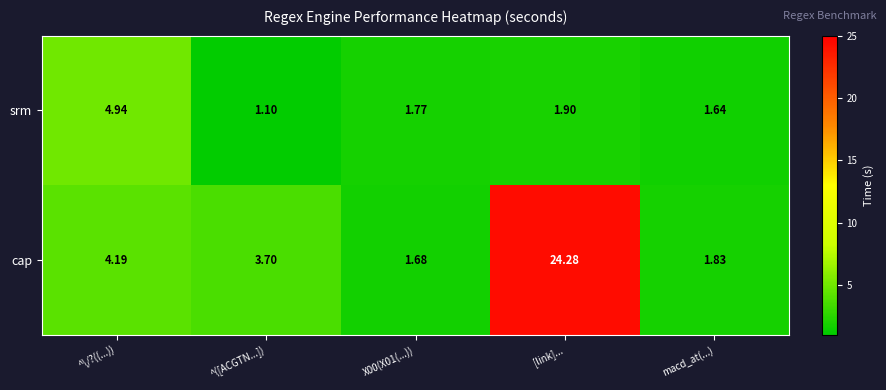

Which category has the lowest value across all series?

^([ACGTN...])